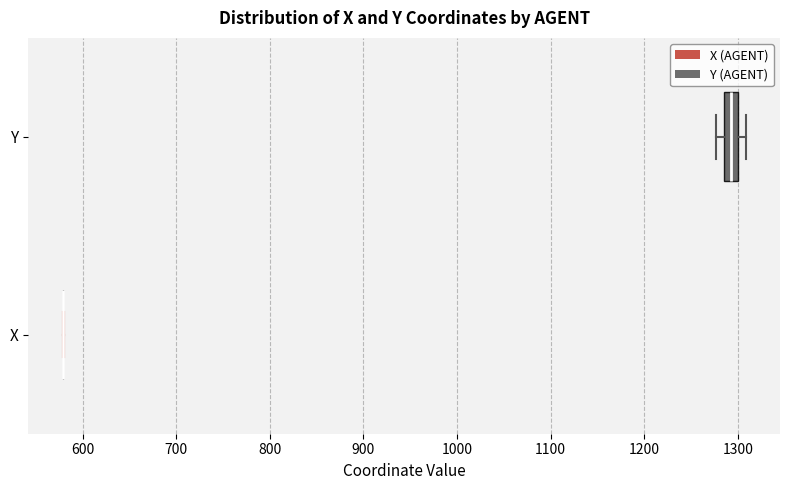

Reading bottom to top, read every box against the x-axis: the position of its median line, the range the box covers, and the ends of its whiskers. The values are not printed on the chart, so give them approximately, as read against the axis.

X: box collapsed to a line at 580, whiskers 580 to 580
Y: median 1290, box 1280 to 1300, whiskers 1280 (just left of the box's left edge) to 1310